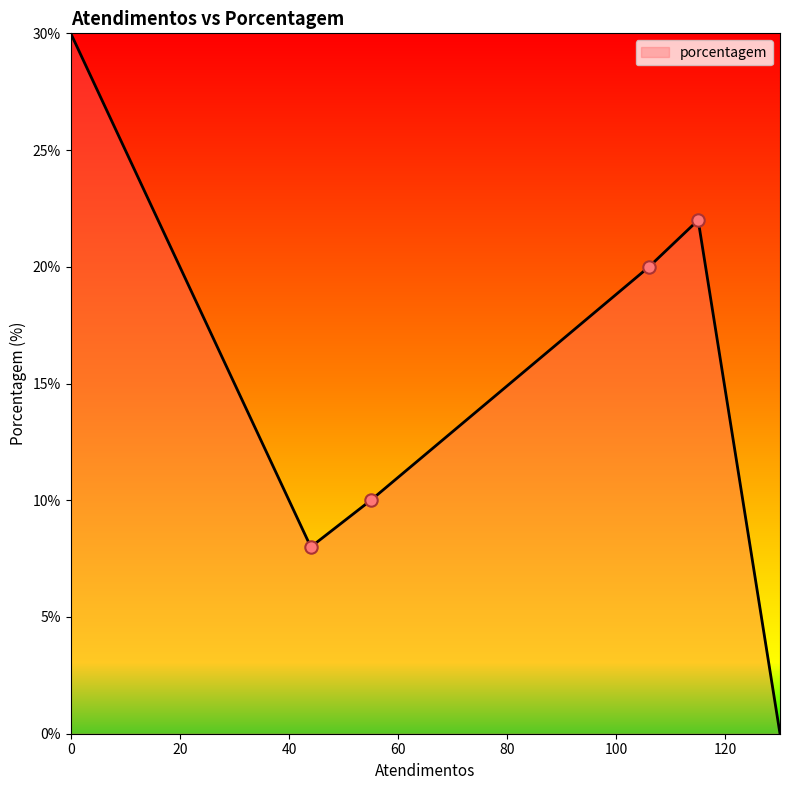

What is the greatest value displayed?

30